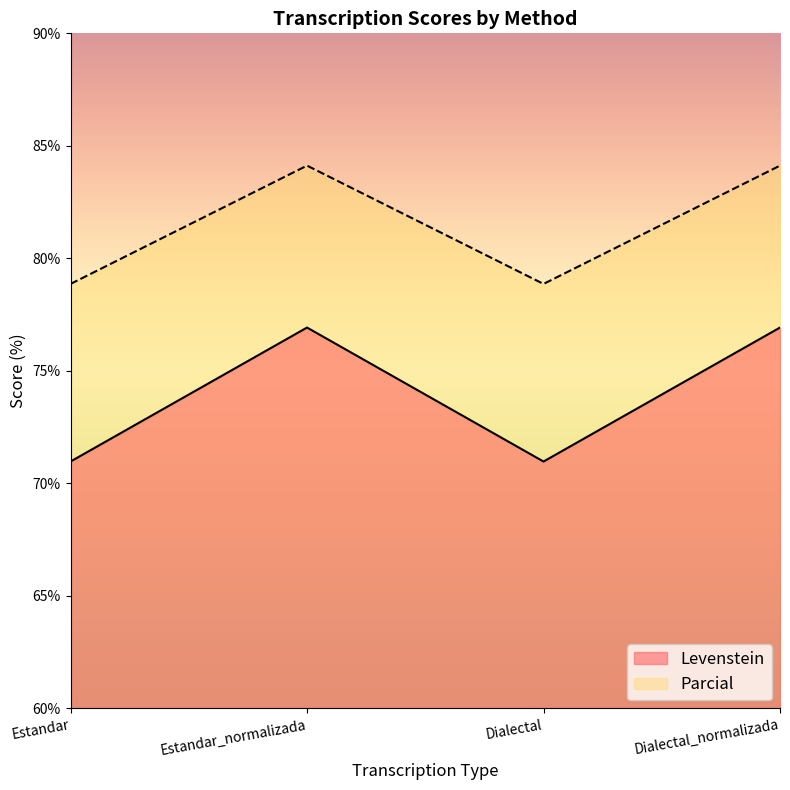

Which series has the largest total across all categories?

Parcial